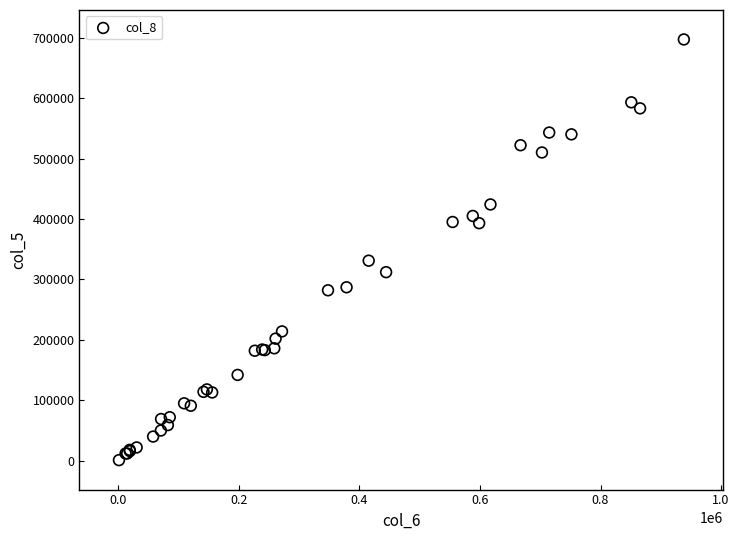

What Y value in the scatter plot is closest to 349000?

331000